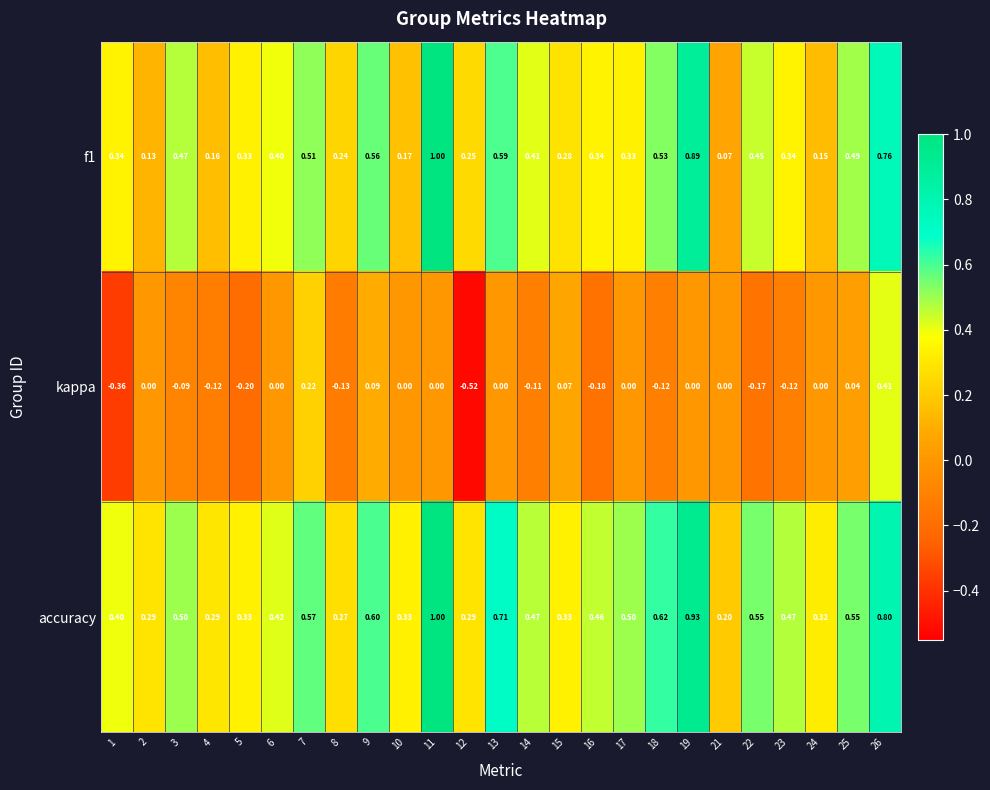

At how many categories does at least one series exceed 0?

25